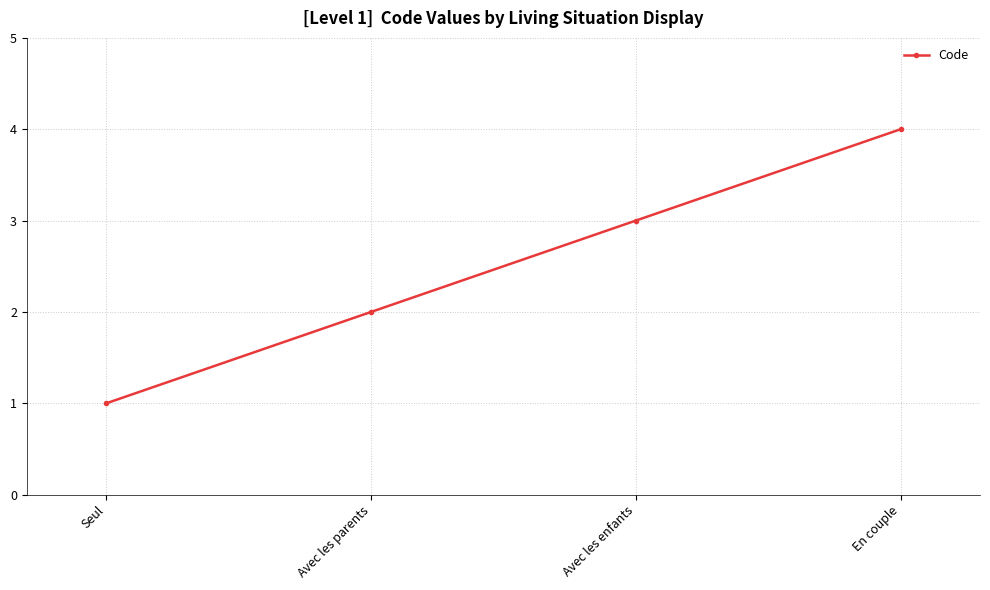

What is the sum of all values?

10